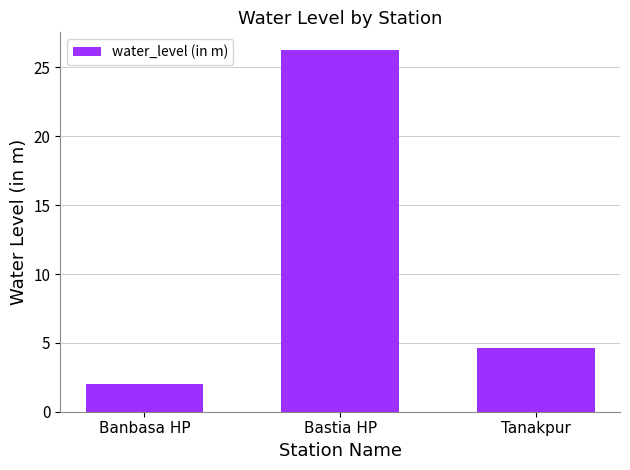

At which label does the data first exceed 4?

Bastia HP